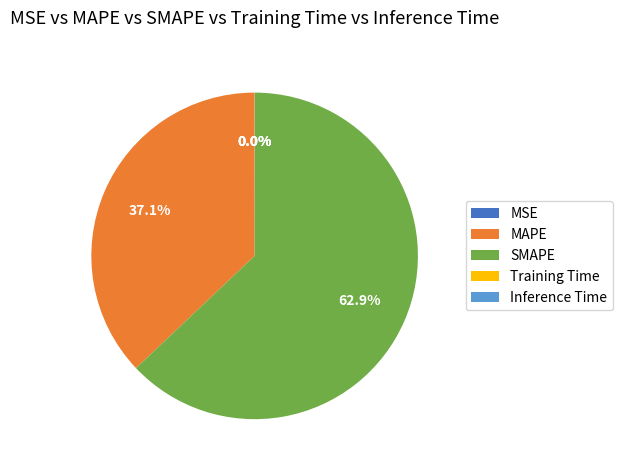

How much of the chart is everything except MAPE?

62.9%